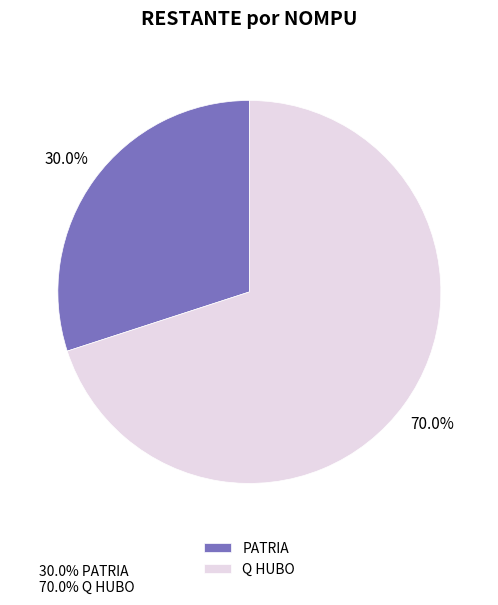

How many slices are in this pie chart?

2